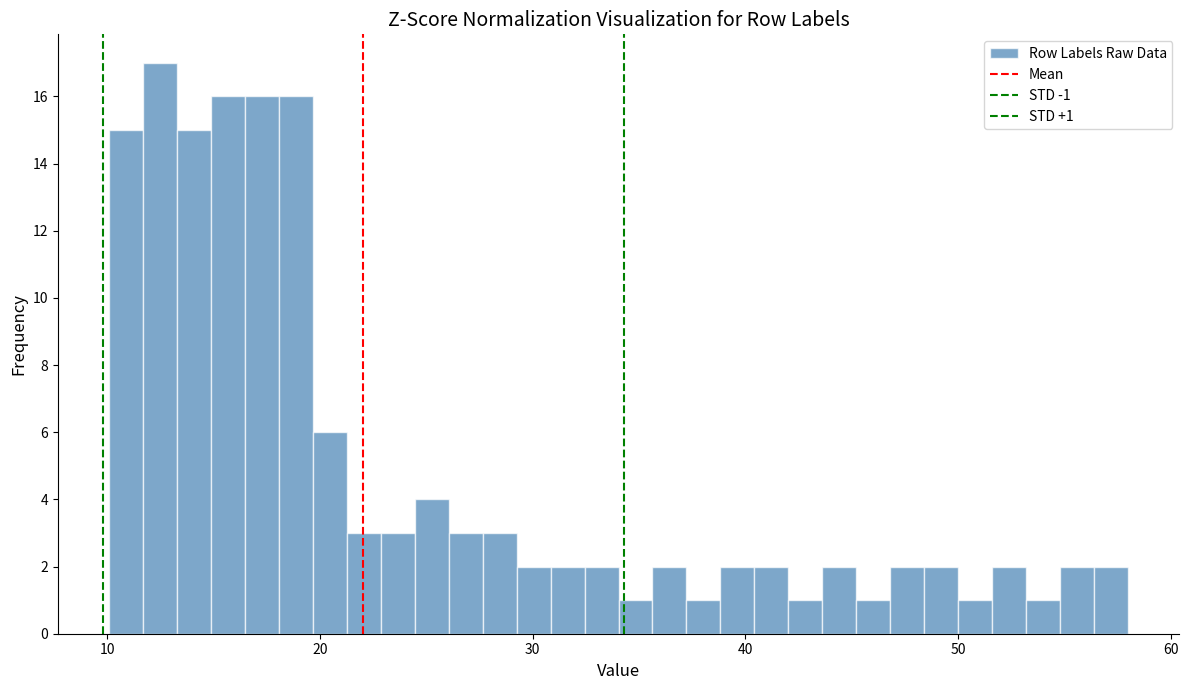

Around what value on the x-axis is the tallest bar? Give the approximate position of its centre, as read against the axis.

12